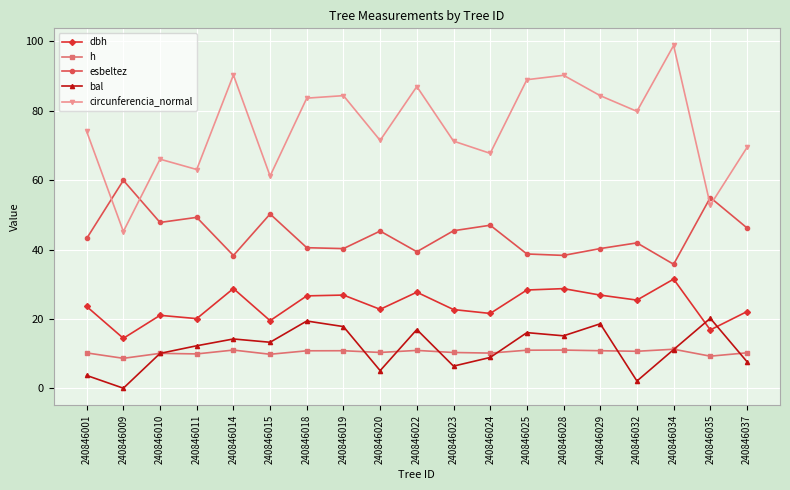

Does the chart have visible grid lines?

Yes